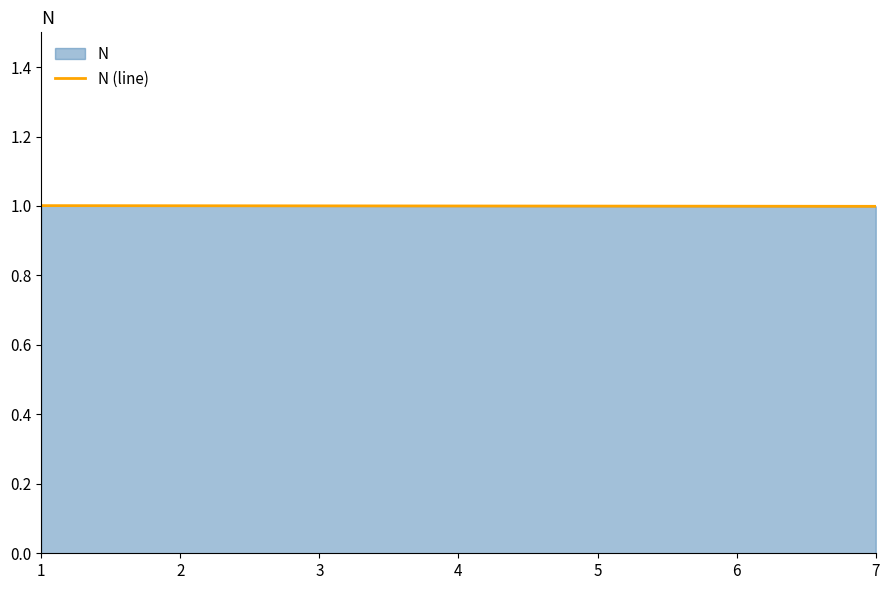

Reading left to right, extract all data points from this chart.

1=1.0	2=1.0	3=1.0	4=1.0	5=1.0	6=1.0	7=1.0